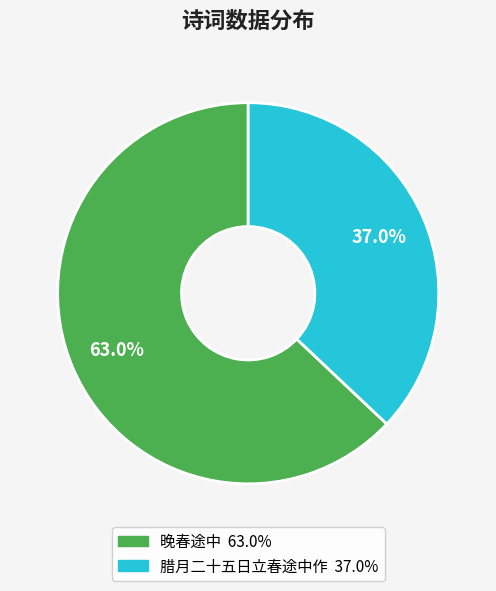

What portion of the pie excludes 晚春途中?

37.0%